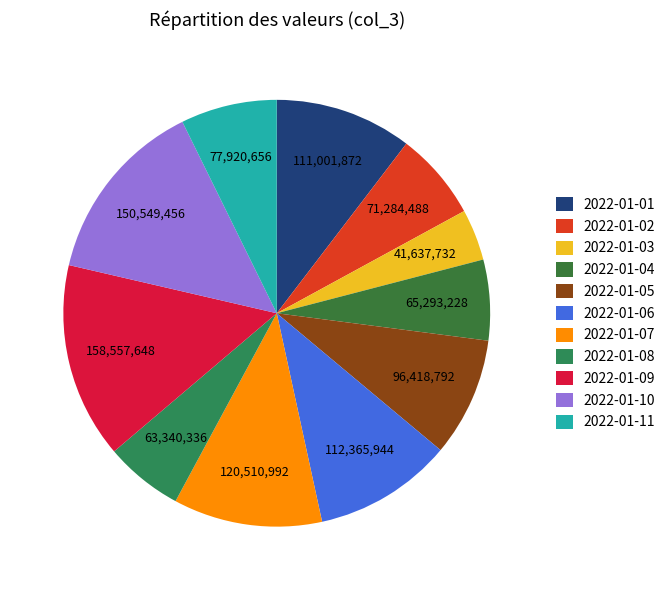

What is the change in value from 2022-01-09 to 2022-01-11?

-80636992